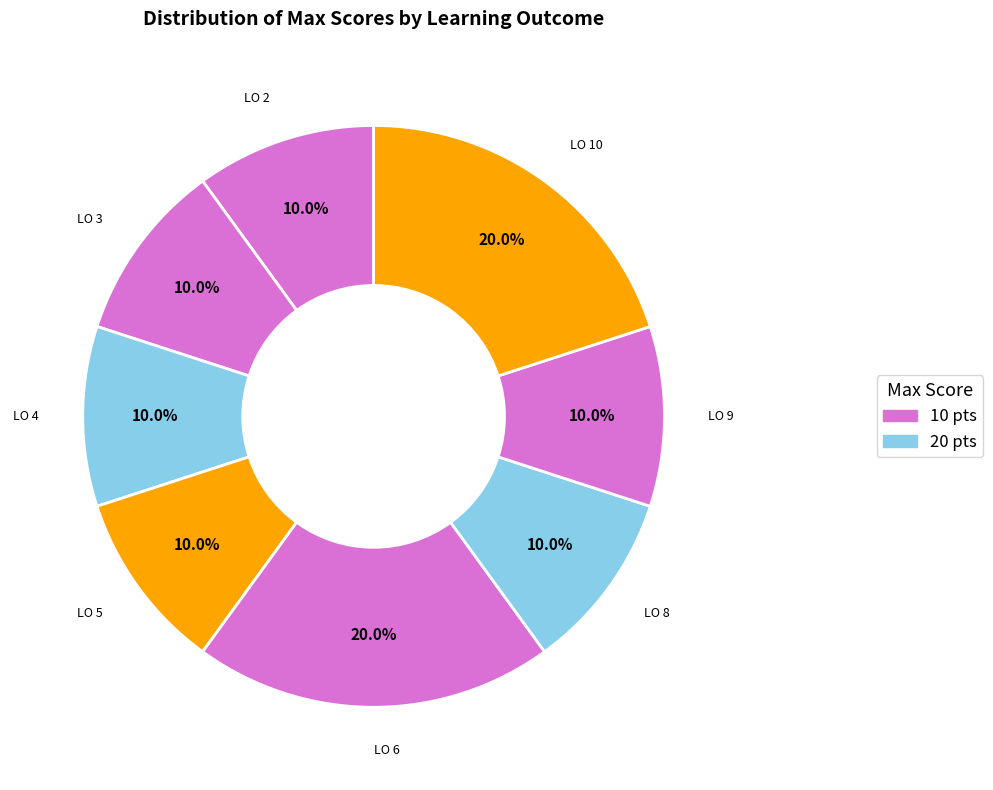

To the nearest percent, what is the average slice percentage?

12%